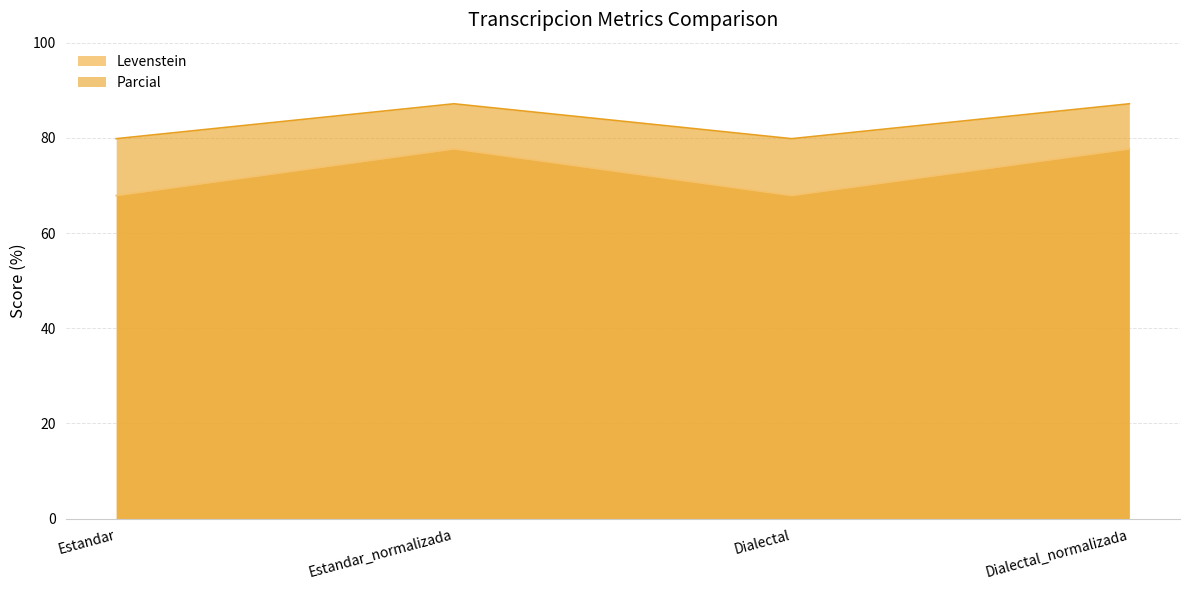

Reading right to left, extract all data points from this chart.

Levenstein: 77.7	67.9	77.7	67.9
Parcial: 87.2	79.8	87.2	79.8